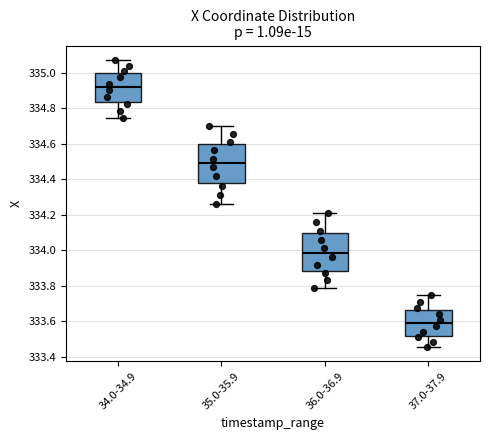

Reading left to right, read every box against the y-axis: the position of its median line, the range the box covers, and the ends of its whiskers. The values are not printed on the chart, so give them approximately, as read against the axis.

34.0-34.9: median 334.92, box 334.84 to 335.00, whiskers 334.74 to 335.08
35.0-35.9: median 334.50, box 334.38 to 334.60, whiskers 334.26 to 334.70
36.0-36.9: median 333.98, box 333.88 to 334.10, whiskers 333.78 to 334.22
37.0-37.9: median 333.58, box 333.52 to 333.66, whiskers 333.46 to 333.74